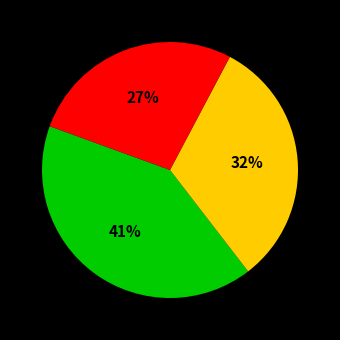

Is there a majority slice in this chart?

No